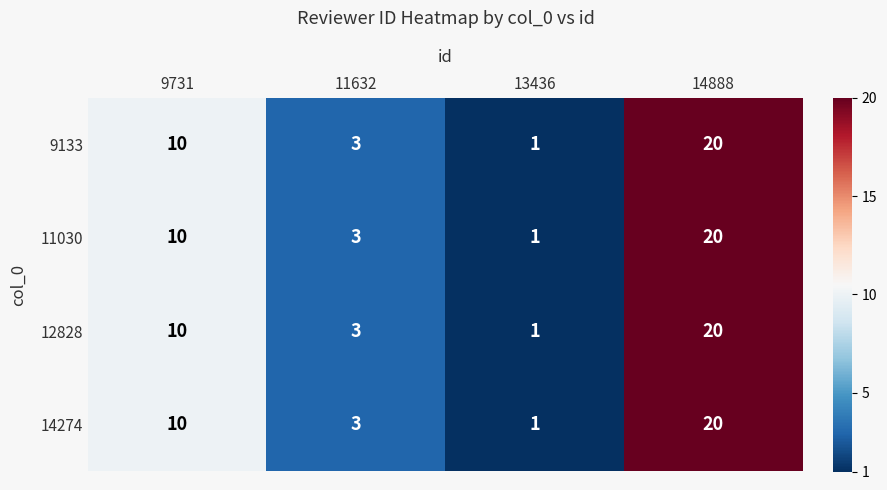

At which category does the chart reach its peak across all series?

14888